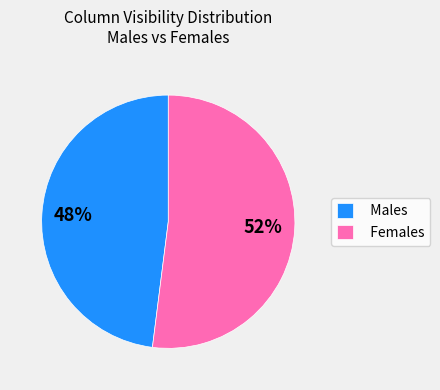

What percentage is the Females slice, to the nearest percent?

52%